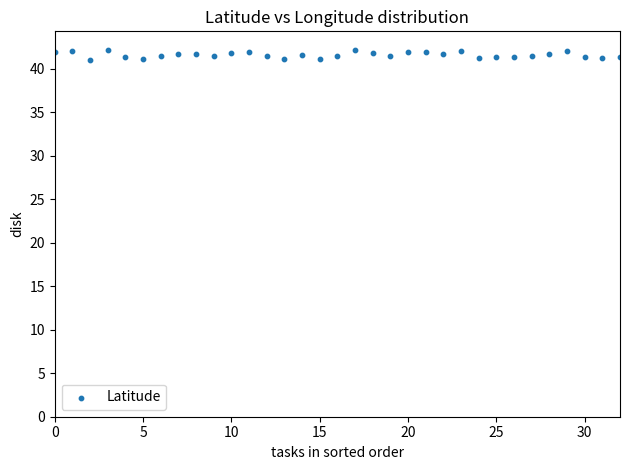

What is the range of Y values (max minus min)?

1.2